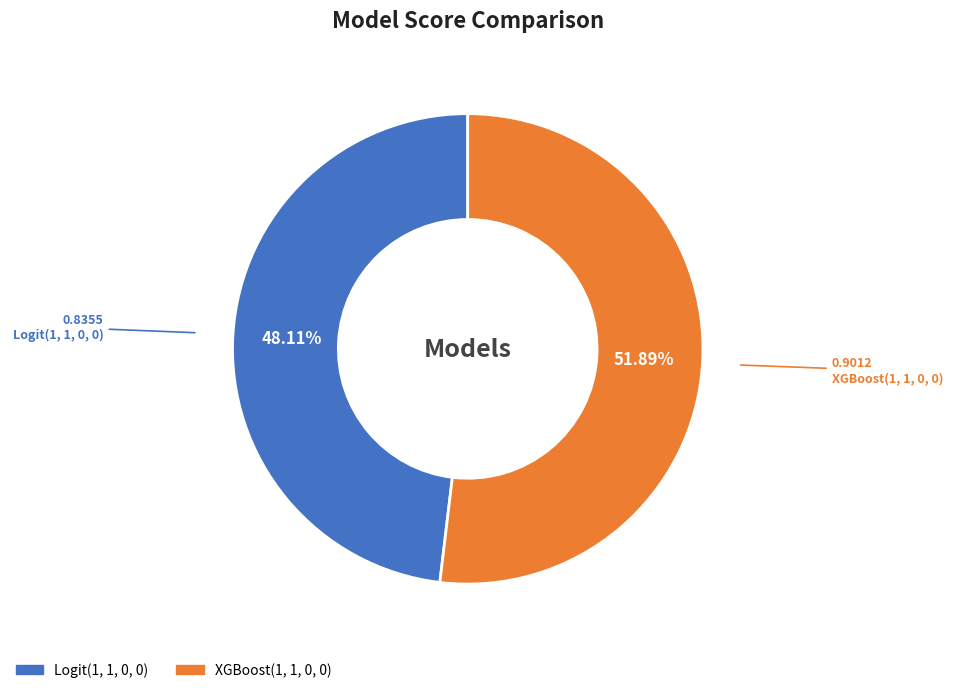

What is the majority slice?

XGBoost(1, 1, 0, 0)